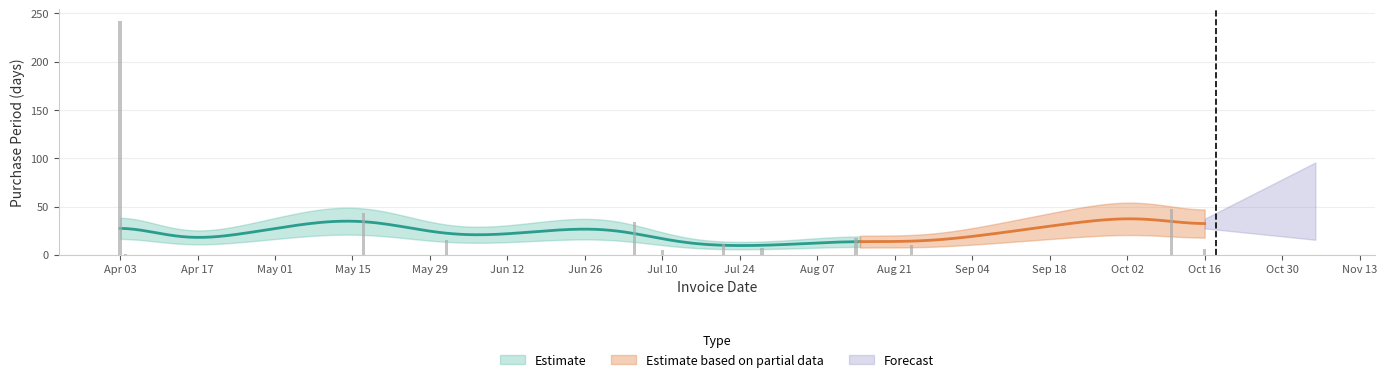

Which has a higher value, 2017-10-10 or 2017-07-28?

2017-10-10